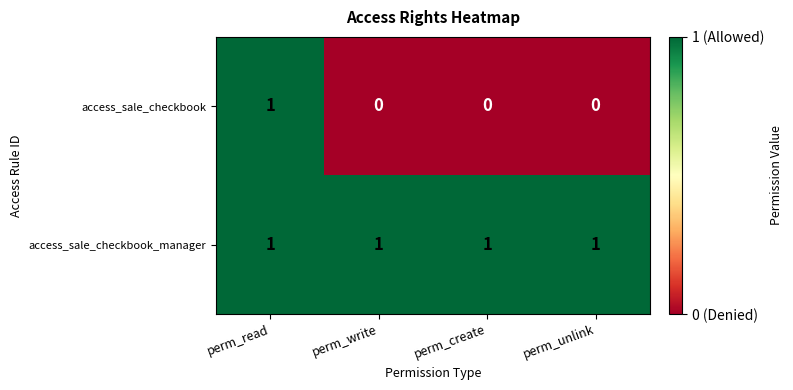

Reading left to right, list all the values displayed in this chart.

access_sale_checkbook: 1	0	0	0
access_sale_checkbook_manager: 1	1	1	1